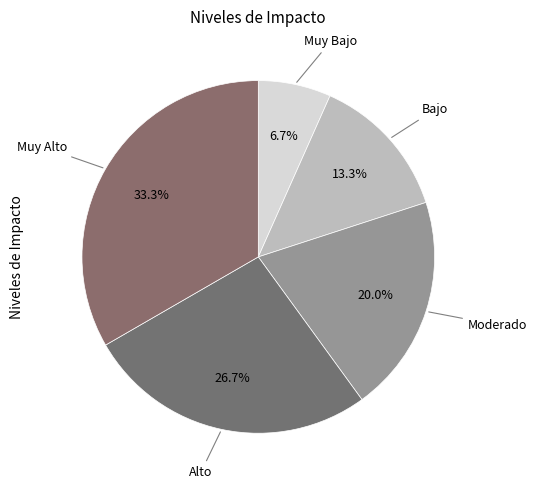

Does any single category account for the majority?

No